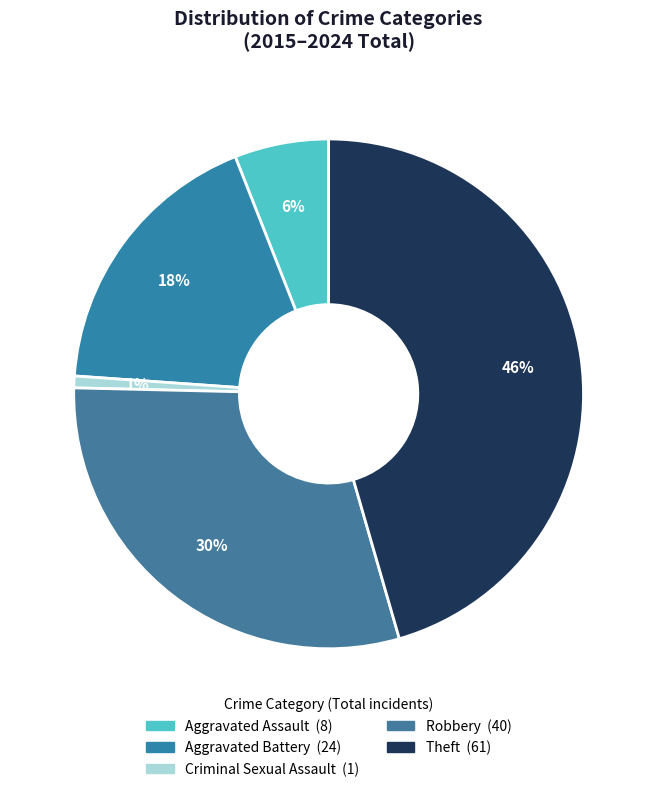

Which slice is the smallest?

Criminal Sexual Assault